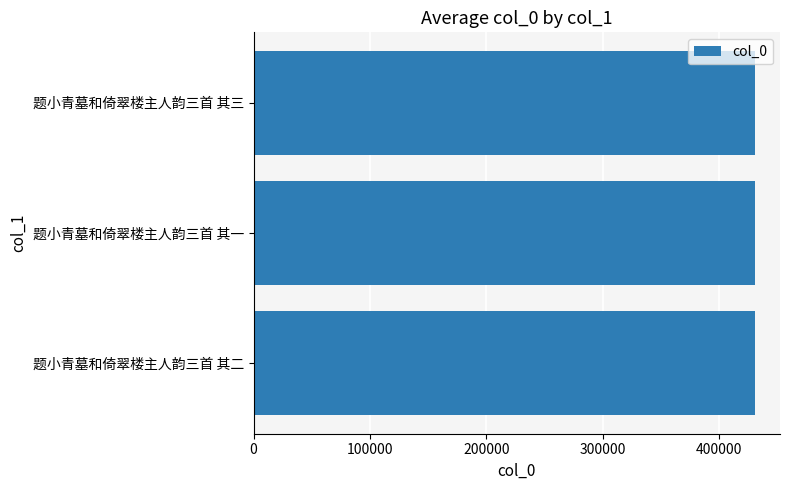

Does the chart contain stacked bars?

No